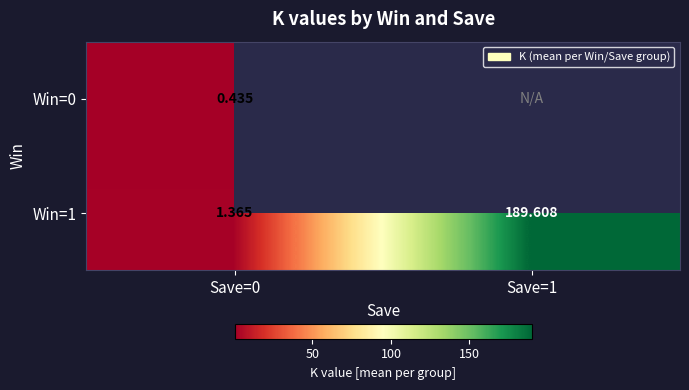

Is it true that Win=0 equals 0.1 at Save=0?

False